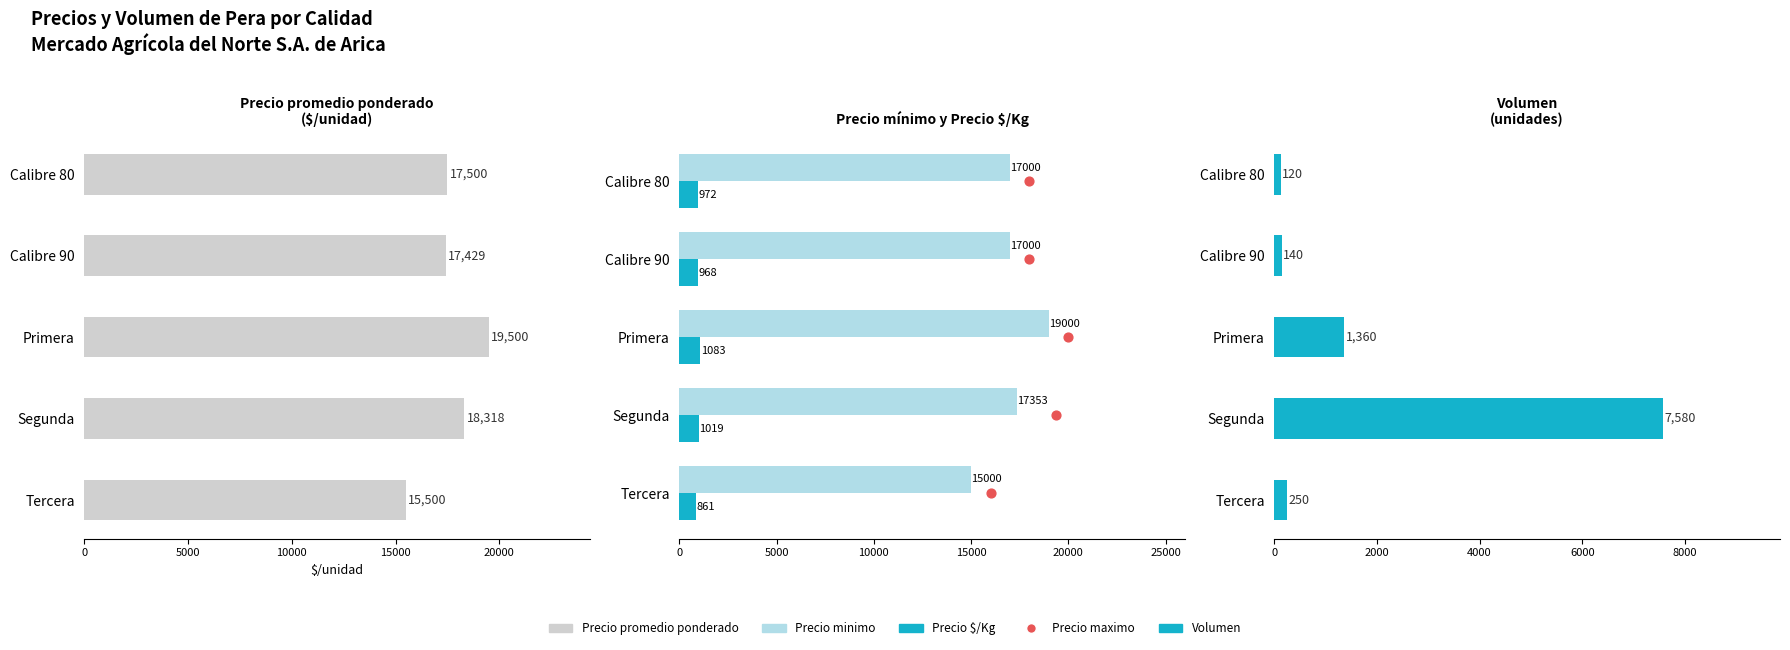

Which series has the widest spread of Y values?

Volumen